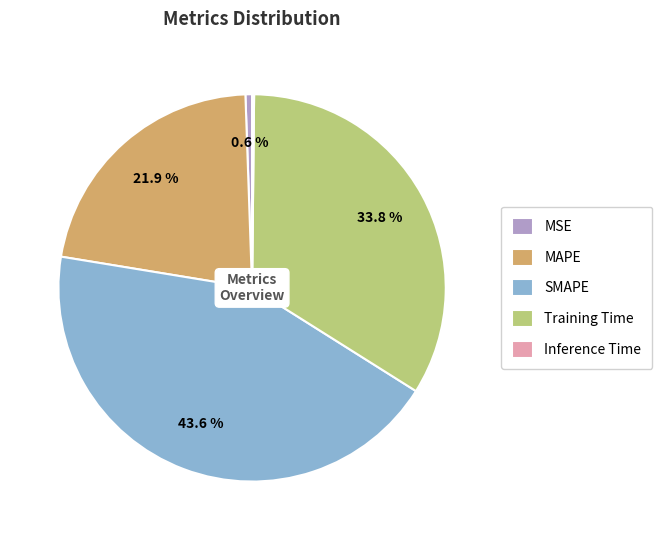

Which category has the biggest portion of the pie?

SMAPE